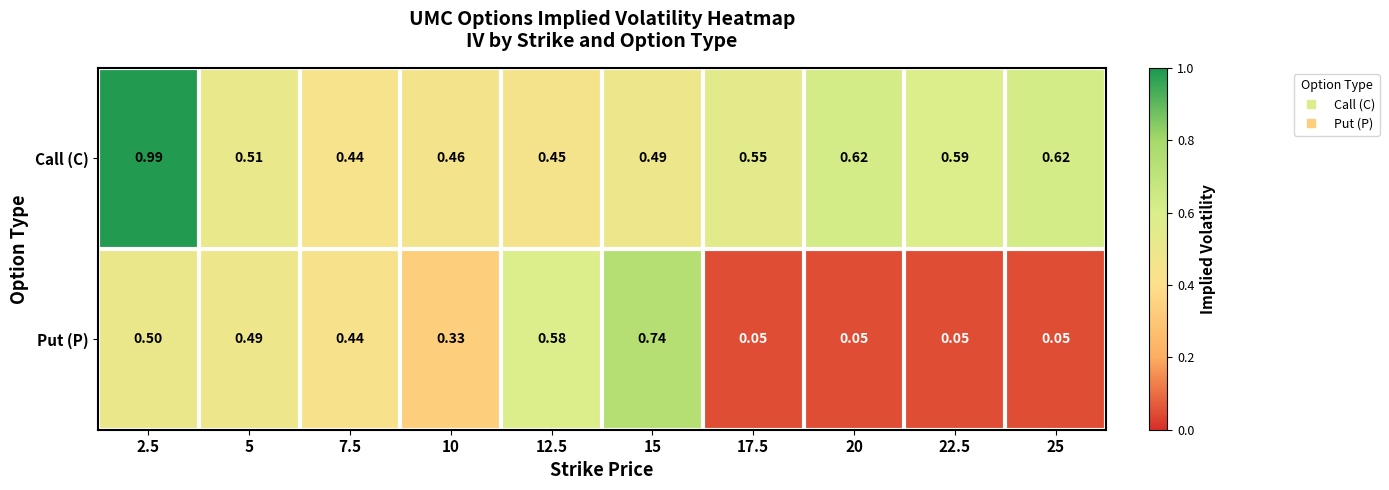

At 25, list the series in order from smallest to largest.

Put (P), Call (C)